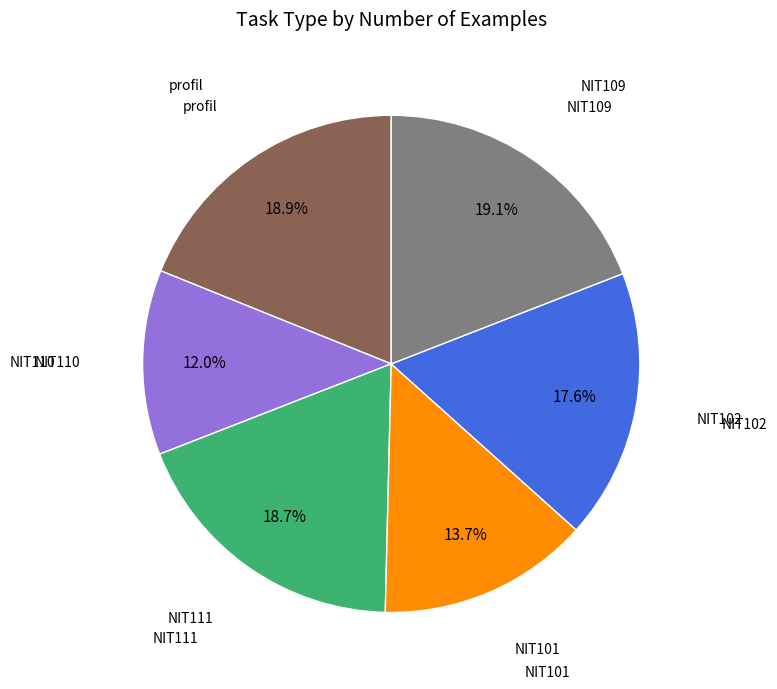

True or false: profil accounts for 19% of the total.

True